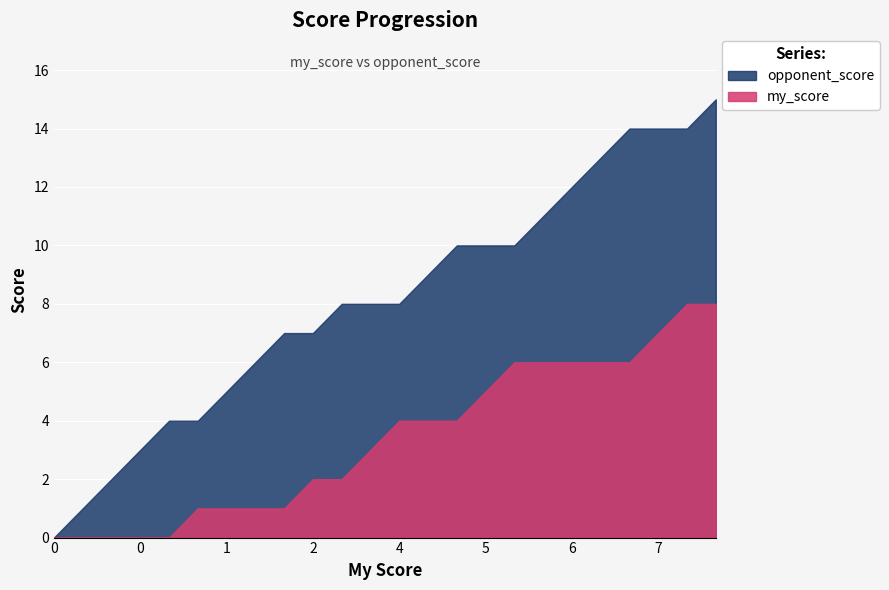

True or false: my_score and opponent_score intersect in this chart.

False